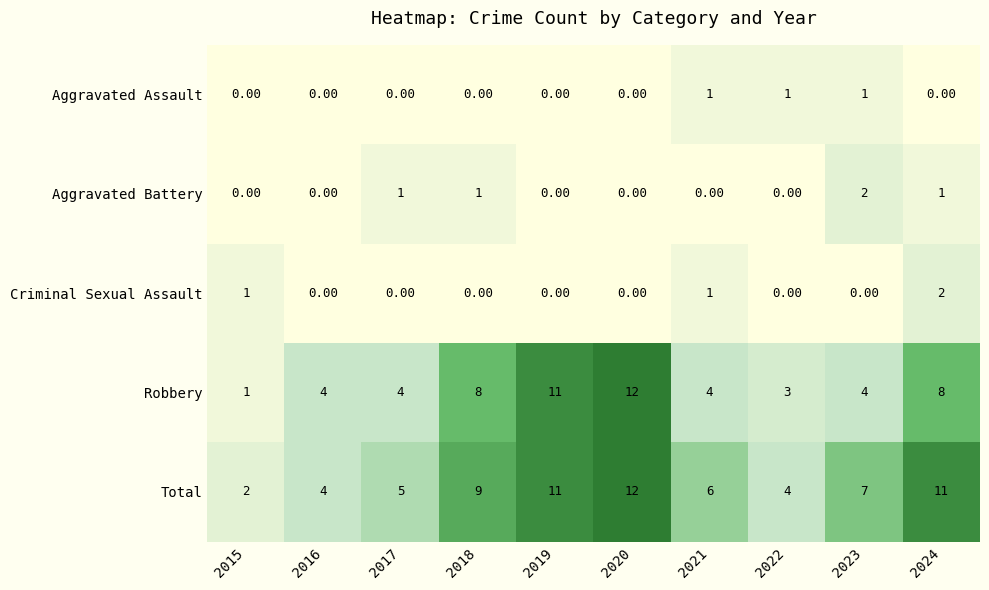

At which category is the sum across all series the highest?

2020